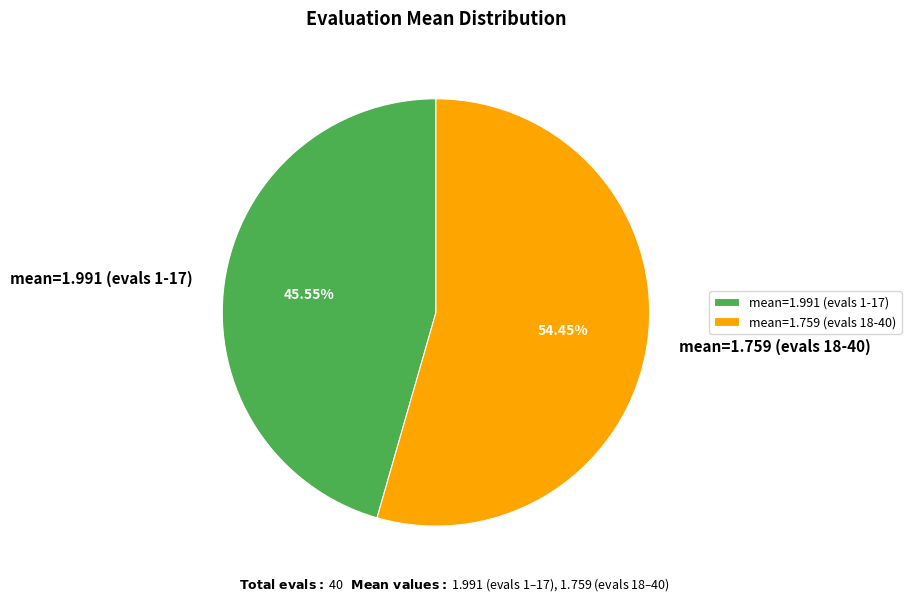

Which slice is the largest?

mean=1.759 (evals 18-40)